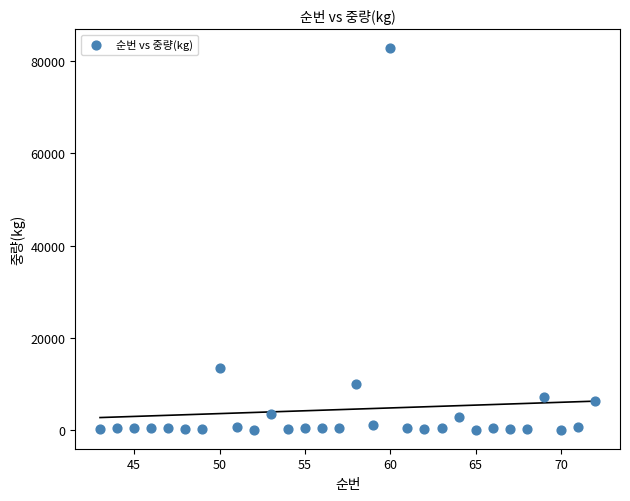

What is the range of Y values (max minus min)?

82778.4